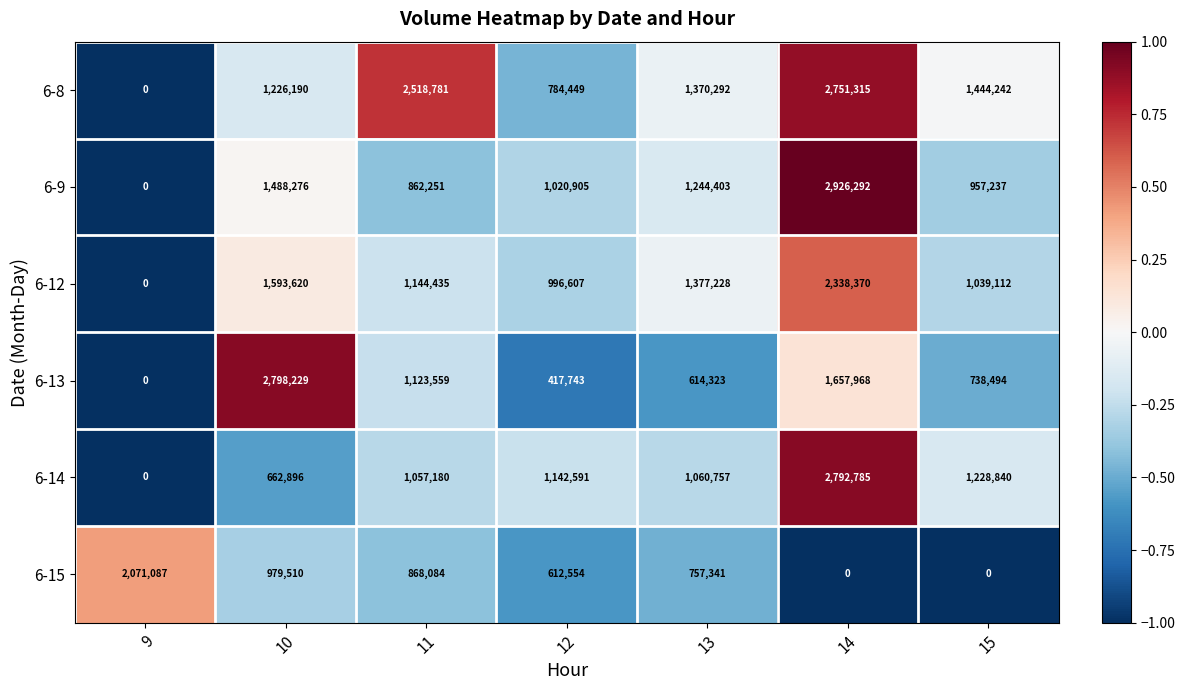

Where is 6-14 nearest to the value 1396392?

15